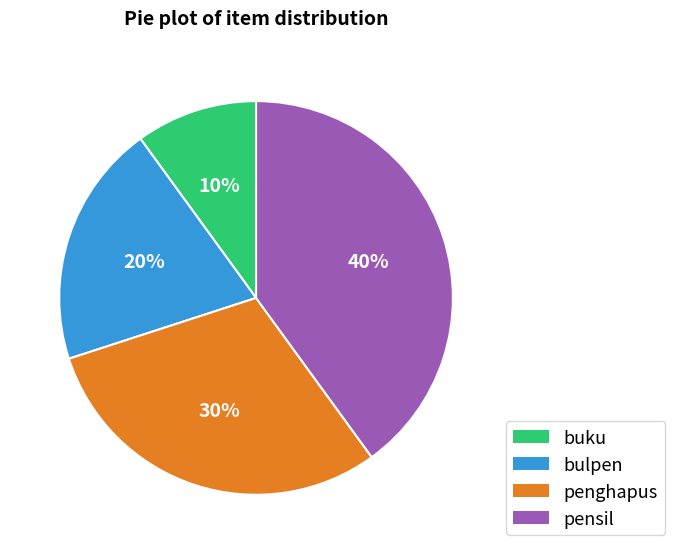

True or false: penghapus accounts for 30% of the total.

True